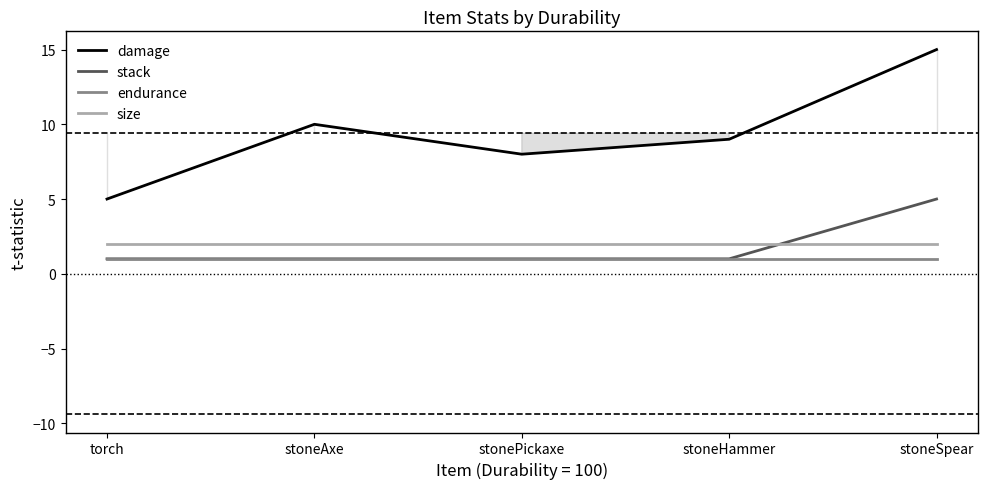

What are all the series names shown in the legend?

damage, stack, endurance, size